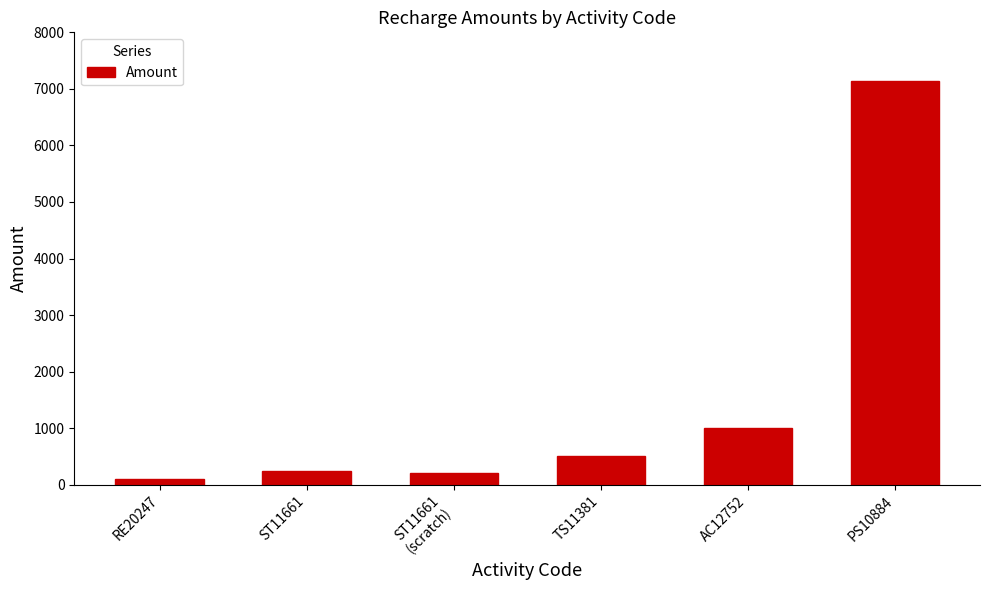

How many values are below 500?

3